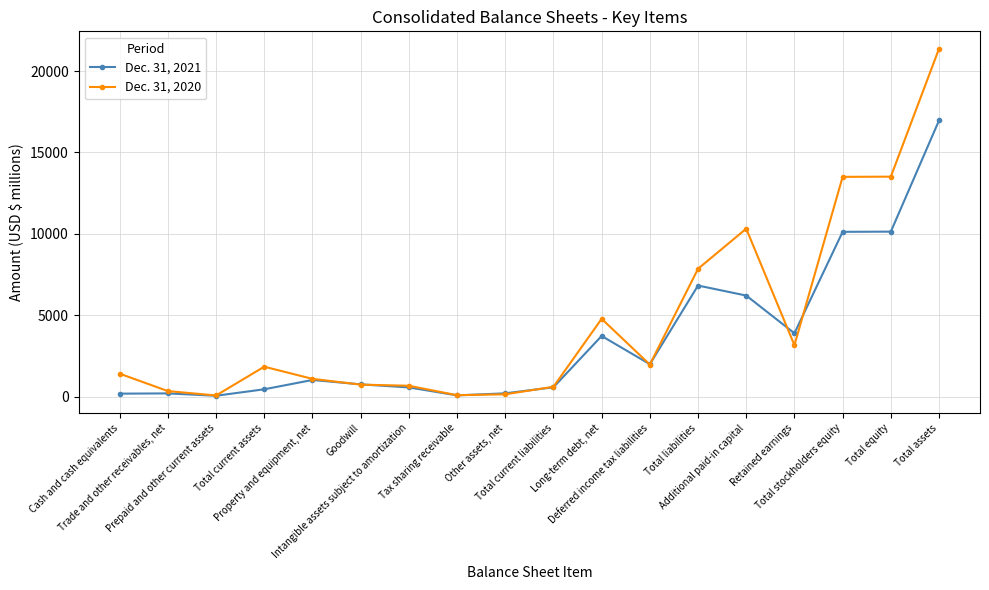

What is the sum of the Dec. 31, 2021 values at Long-term debt, net and Deferred income tax liabilities?

5731